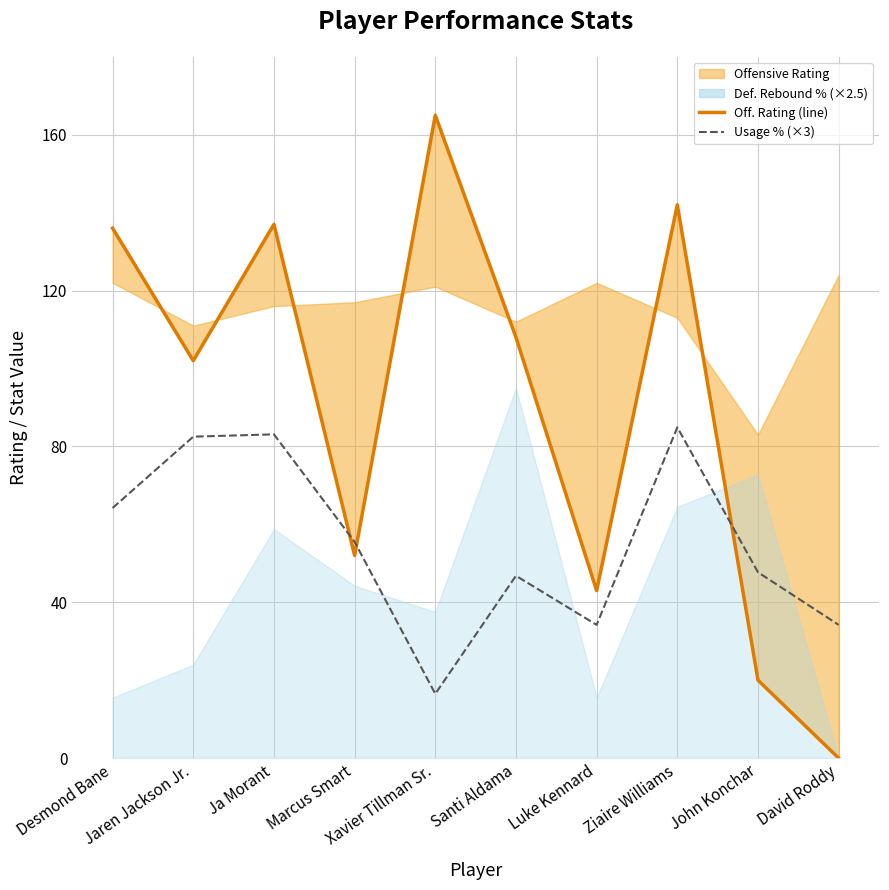

True or false: Usage % and Offensive Rating (line) cross at least once.

True